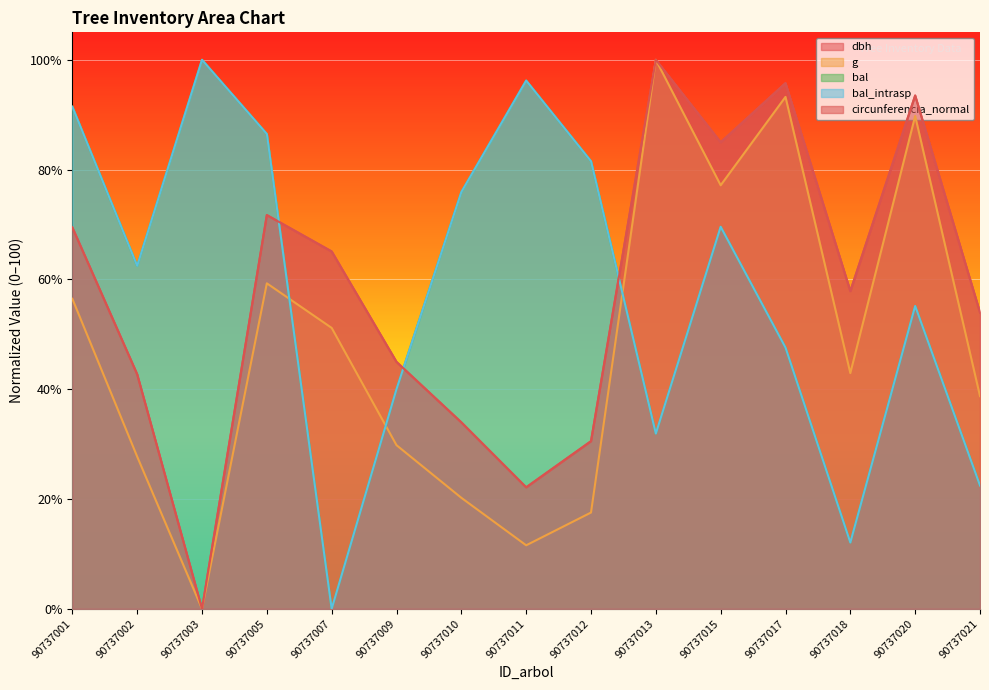

True or false: dbh has more than 2 interior local peaks.

True